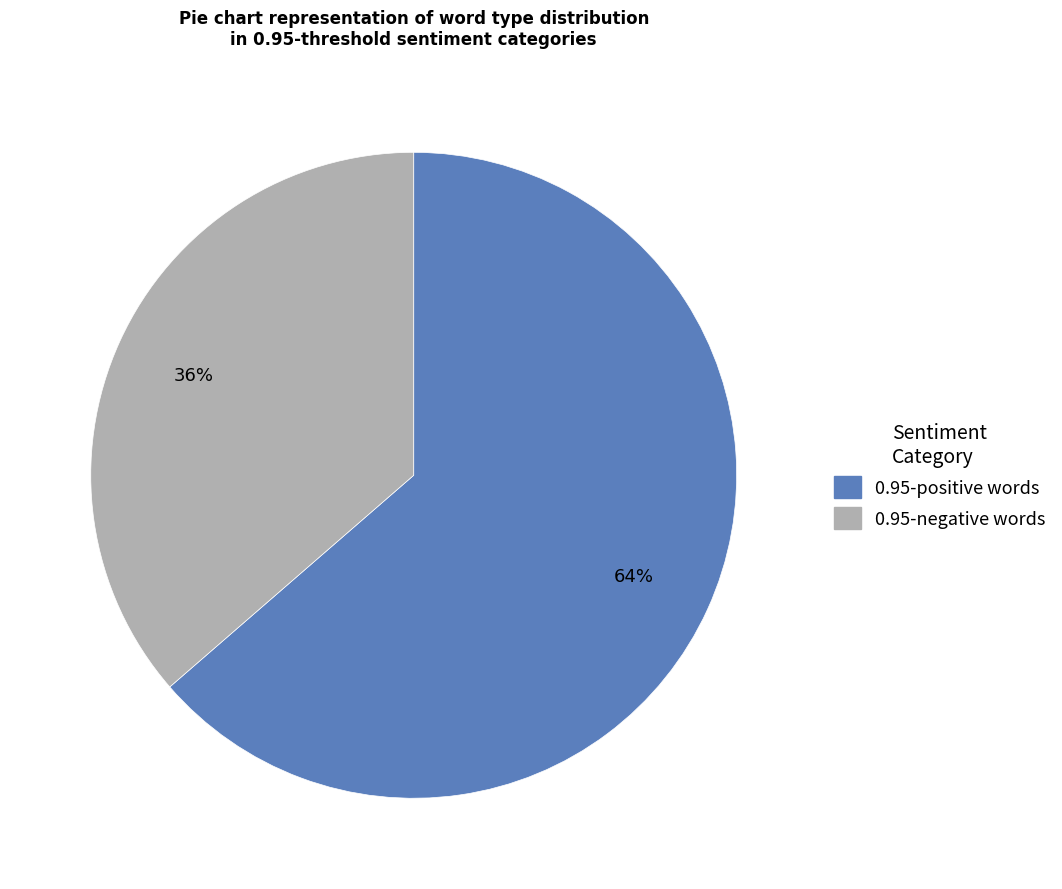

To the nearest percent, what is the average slice percentage?

50%